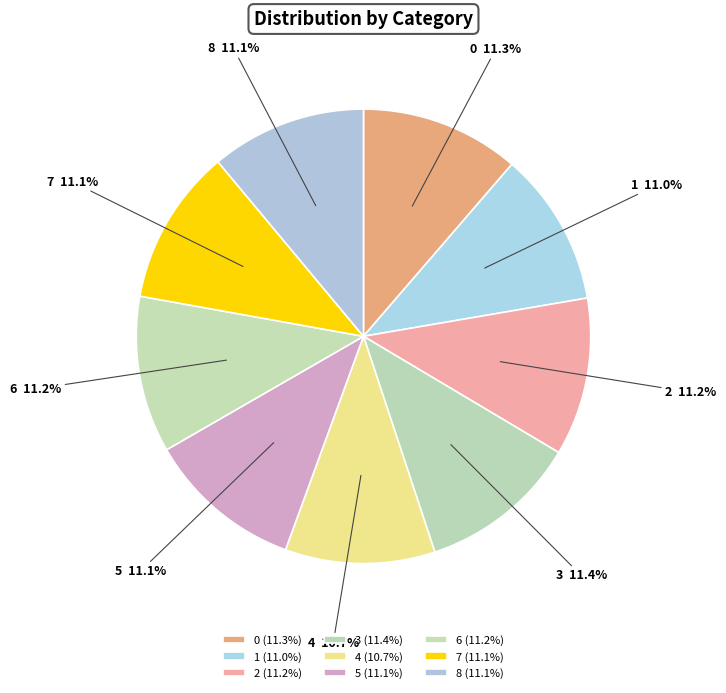

To the nearest percent, what percentage of the pie is 7?

11%